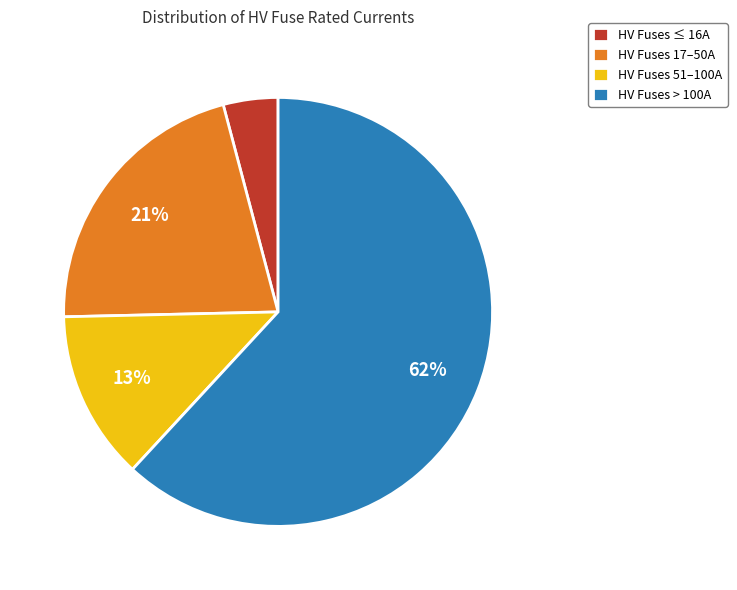

What percentage is the HV Fuses > 100A slice, to the nearest percent?

62%